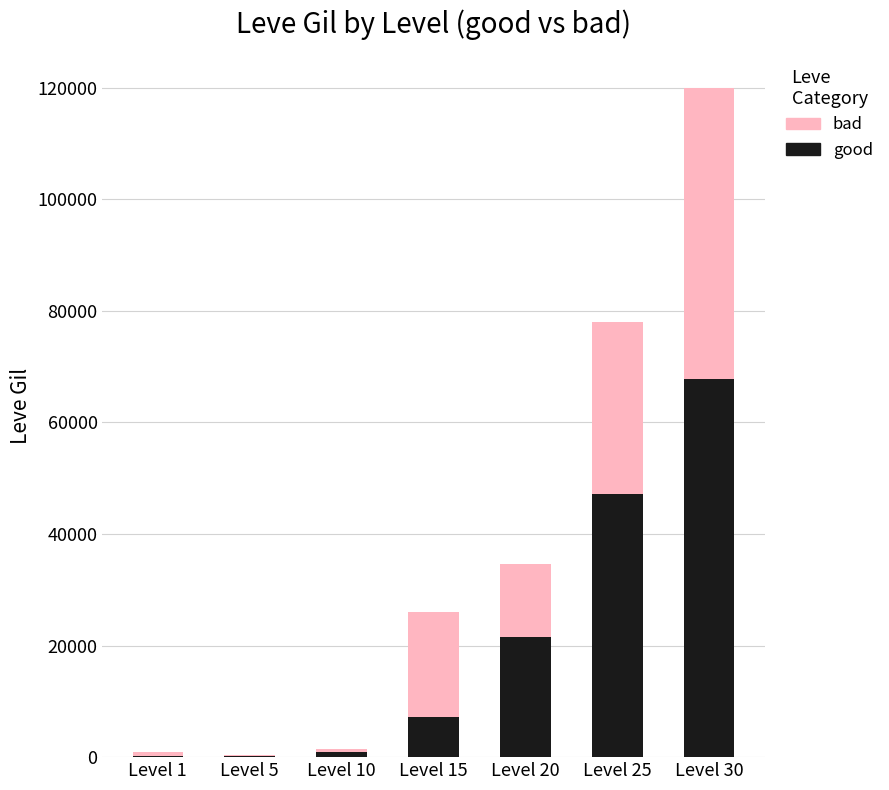

What is the maximum value for good?

67730